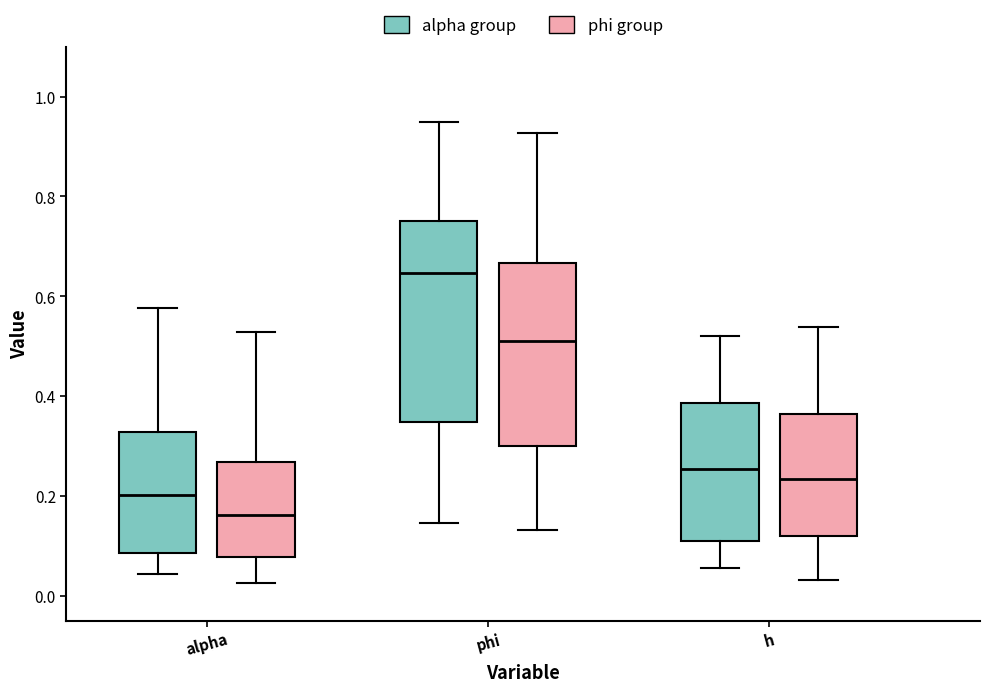

Where is the upper edge of the box for h (phi group) on the y-axis? The values are not printed on the chart, so give them approximately, as read against the axis.

0.36